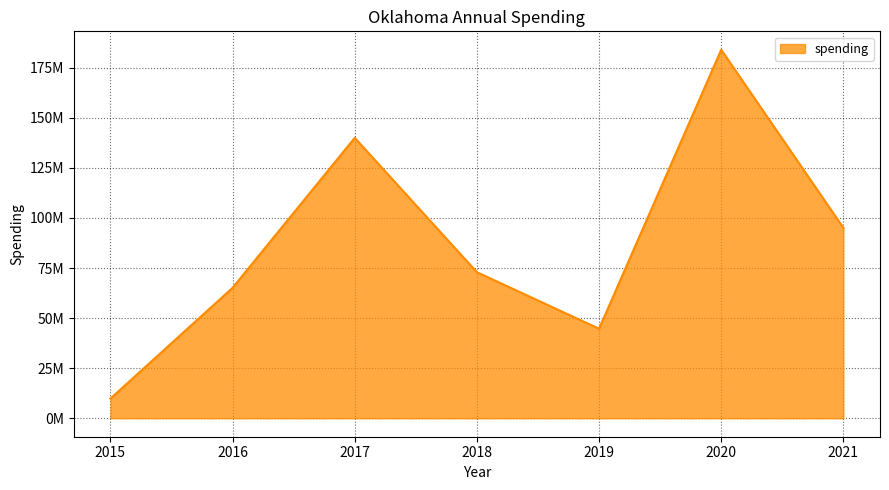

True or false: the data shows 44691716 at 2019.

True